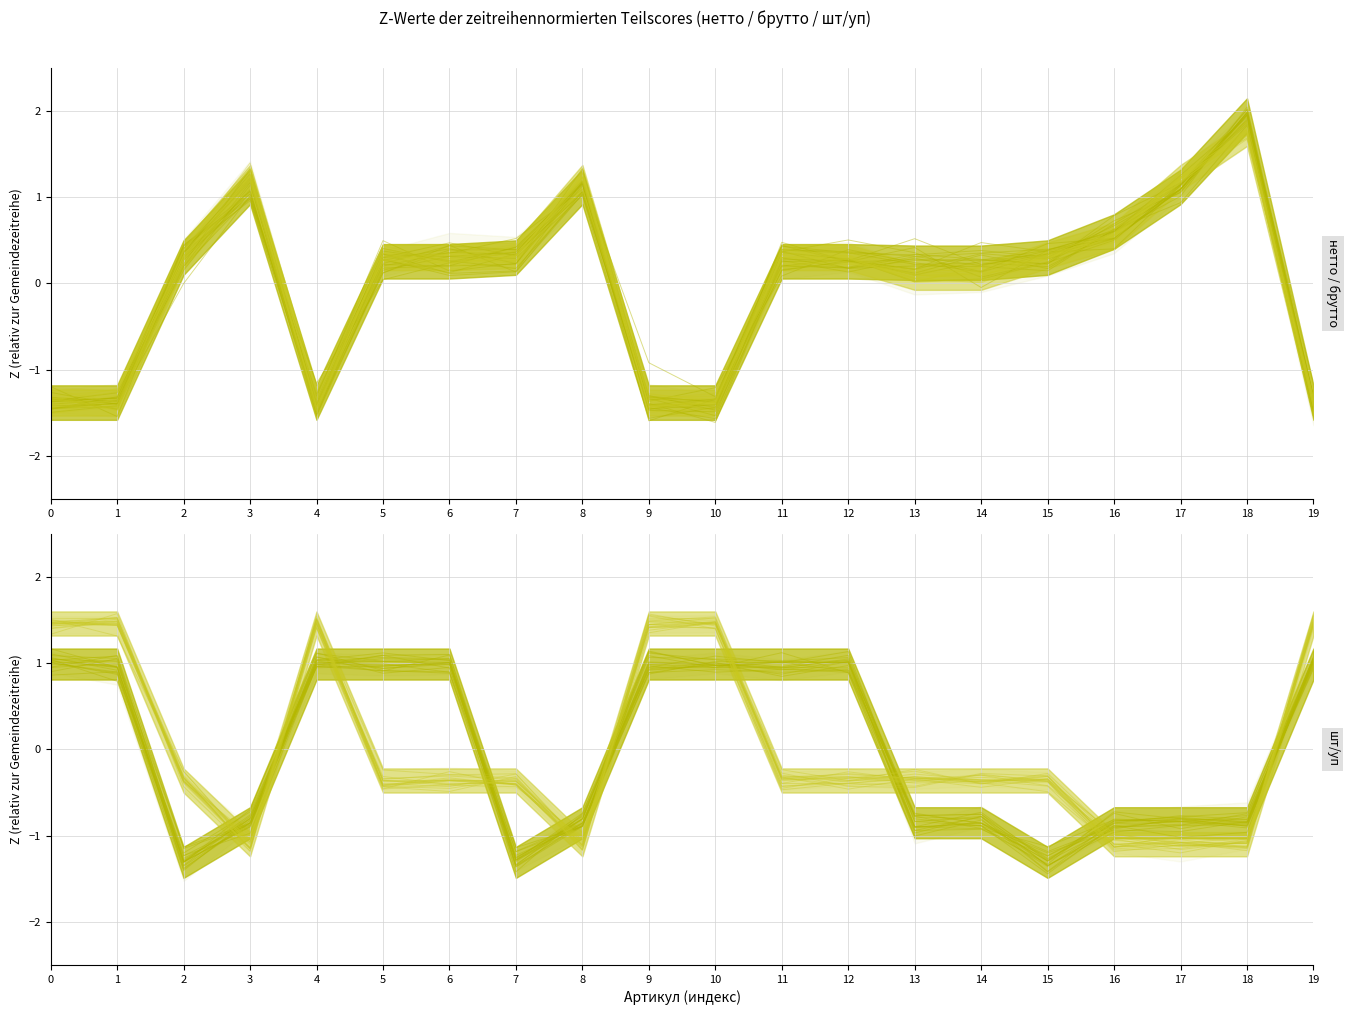

True or false: нетто has more than 0 interior local peaks.

True